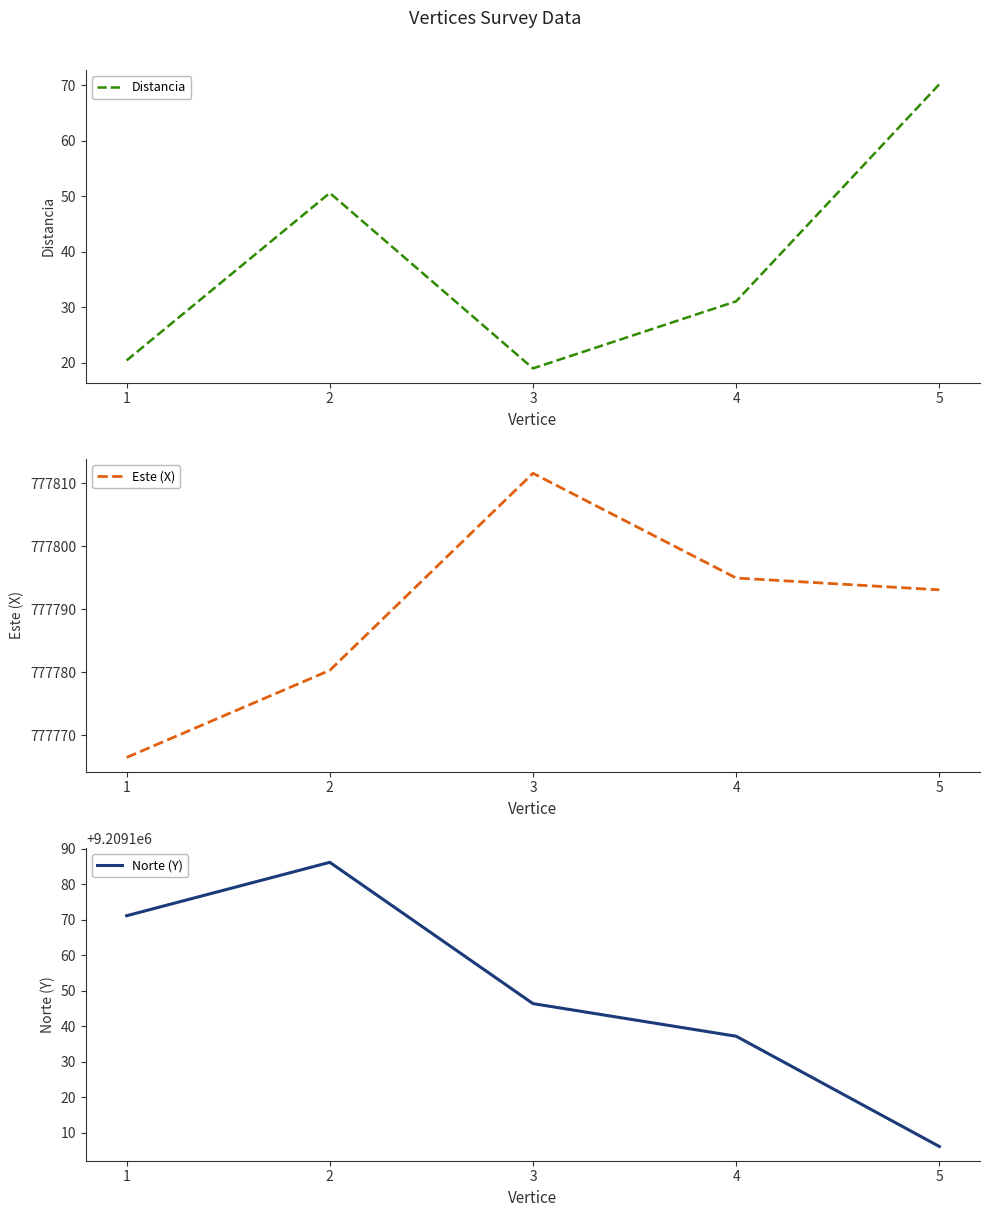

What is the minimum value shown in the chart?

19.0